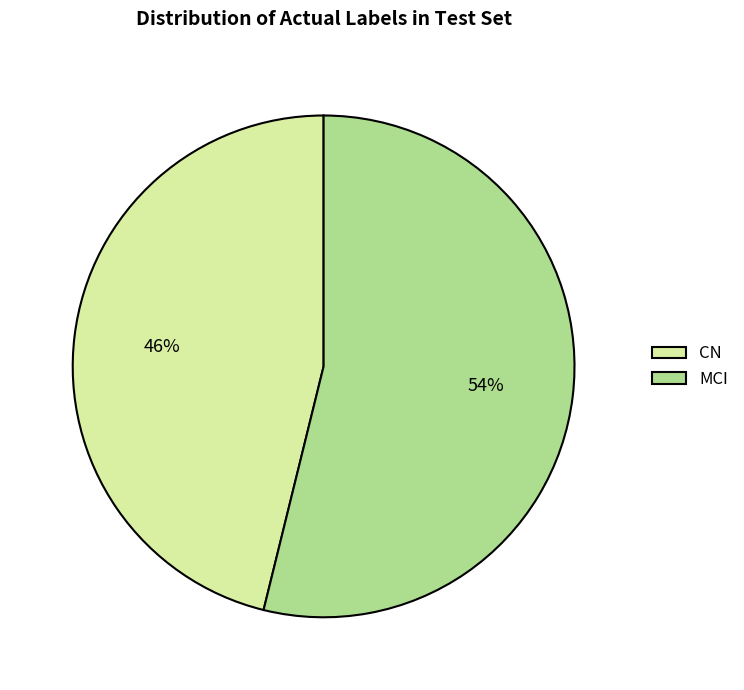

Approximately how many times larger is the value at MCI compared to CN?

1.2